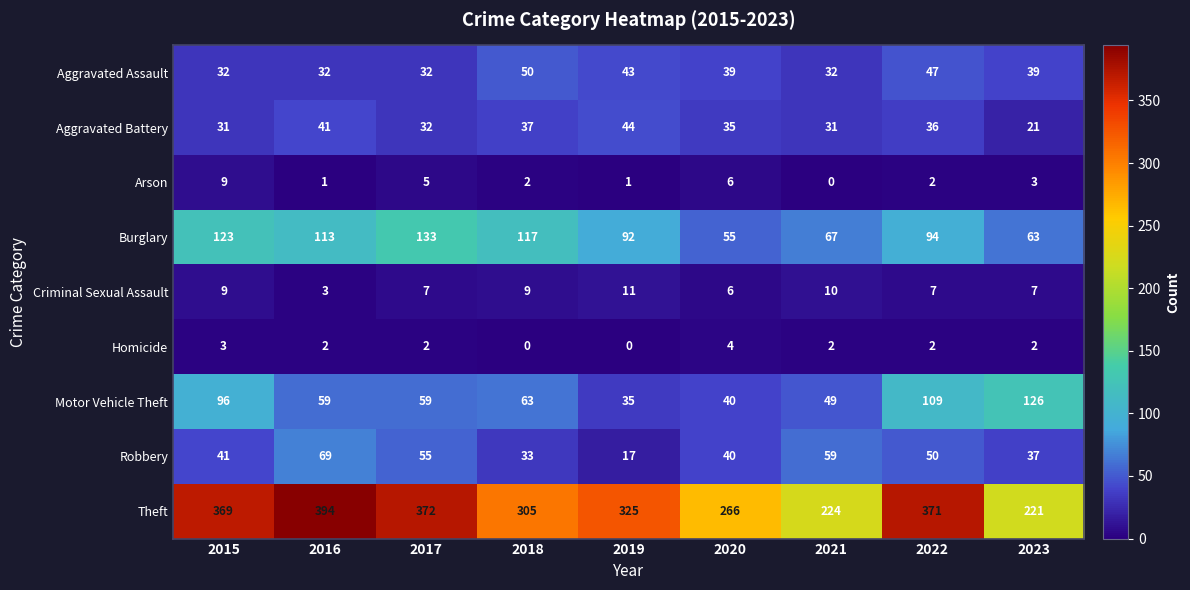

At which label does Motor Vehicle Theft reach its peak?

2023